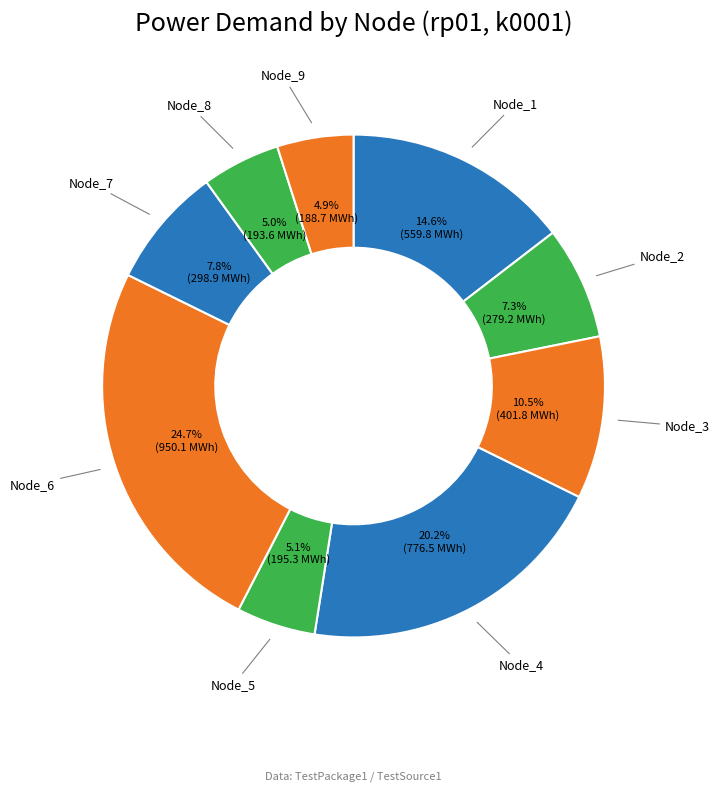

To the nearest percent, what percentage of the pie is Node_7?

8%